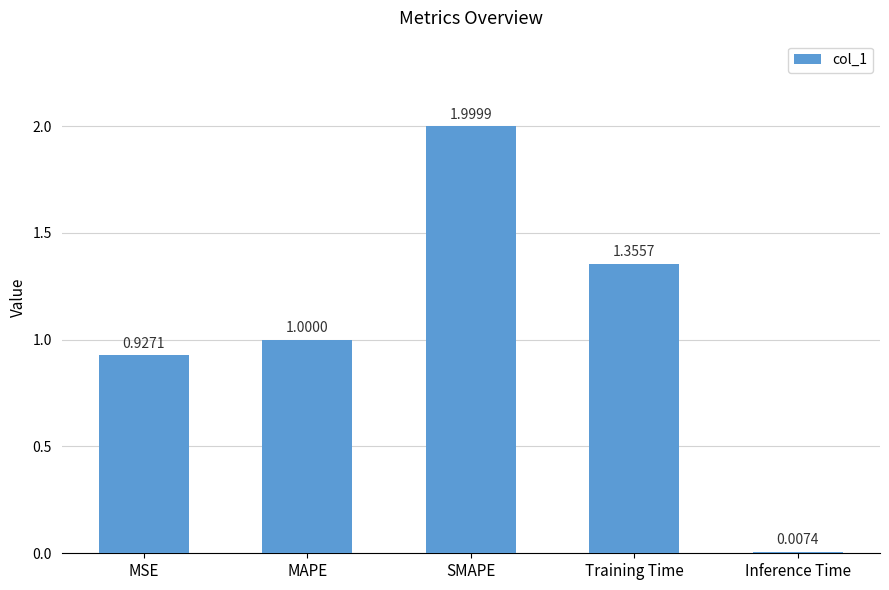

Is it true that the value at MAPE is 1.0?

True